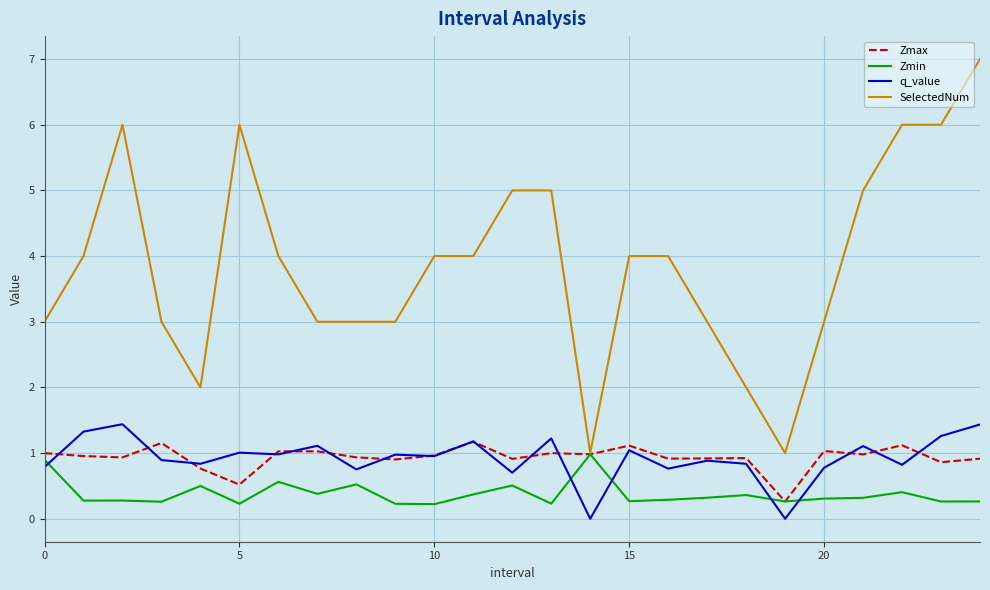

True or false: q_value and SelectedNum intersect in this chart.

False